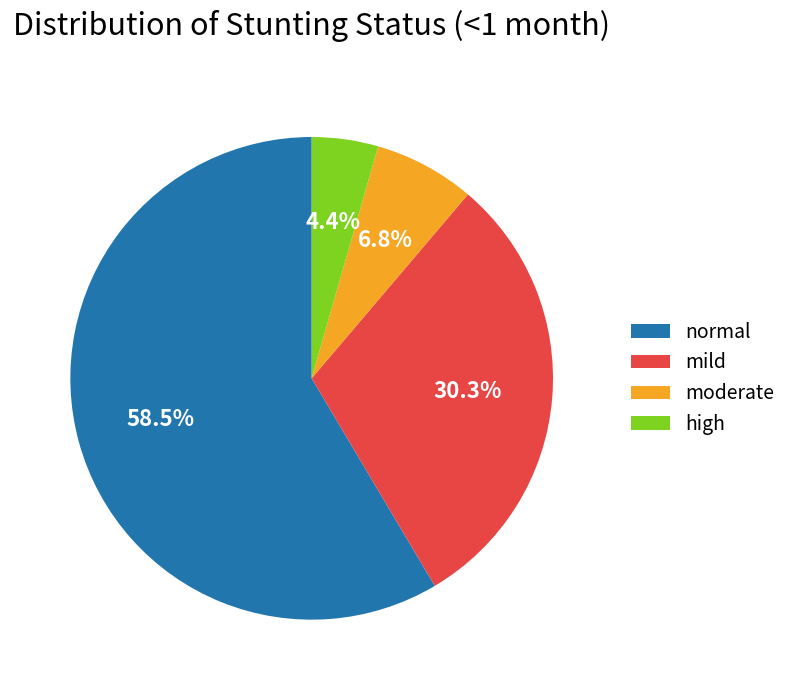

Is there a majority slice in this chart?

Yes